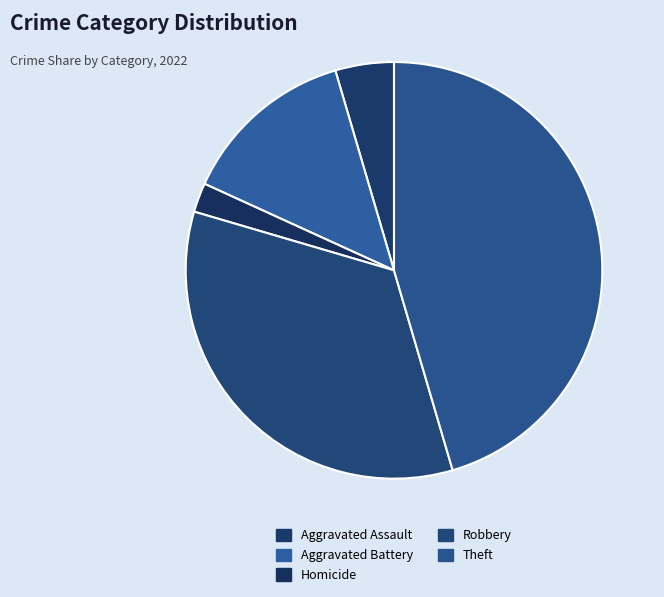

Count the number of slices in the pie.

5